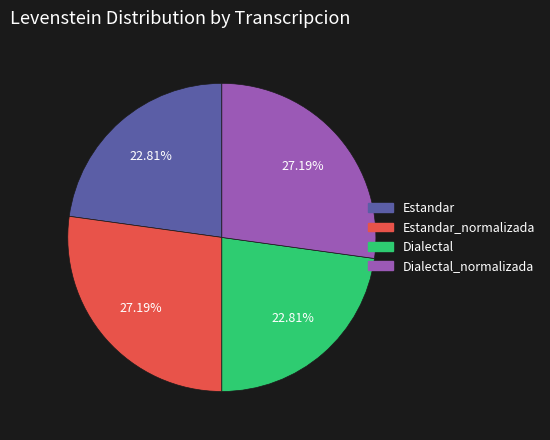

Is there any slice that represents more than half of the pie?

No